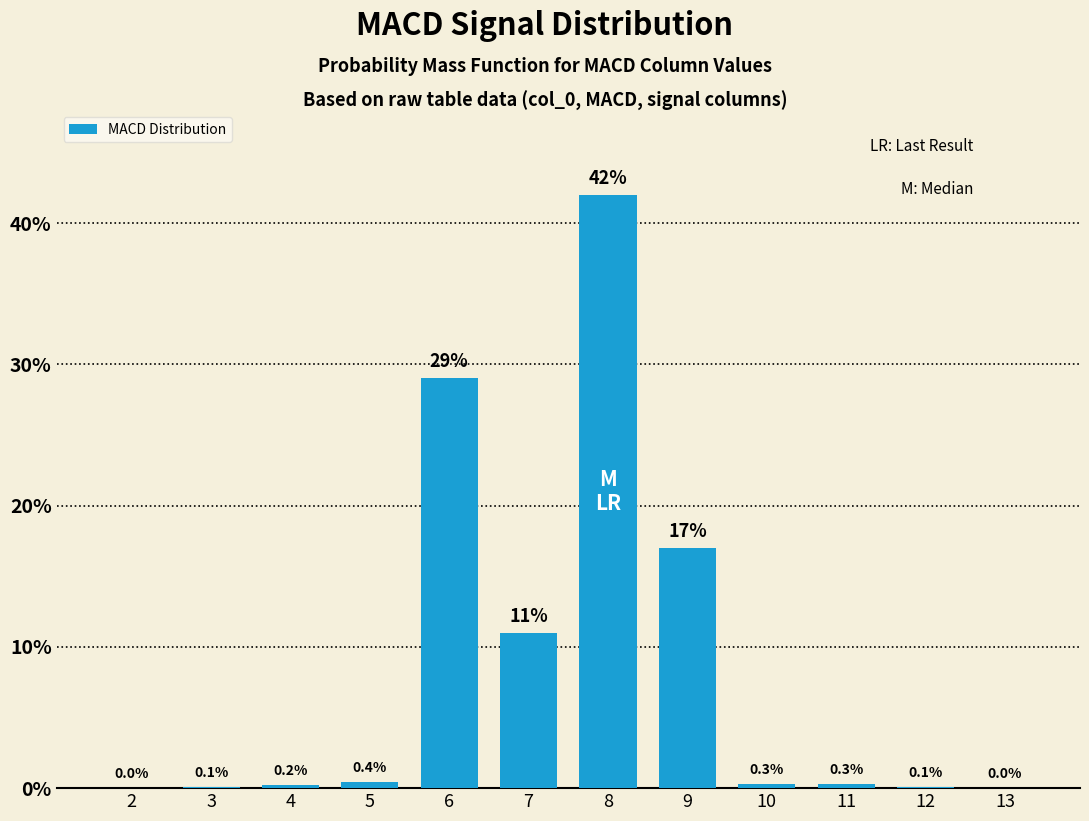

Reading left to right, list all the values displayed in this chart.

2=0.0	3=0.1	4=0.2	5=0.4	6=29.0	7=11.0	8=42.0	9=17.0	10=0.3	11=0.3	12=0.1	13=0.0